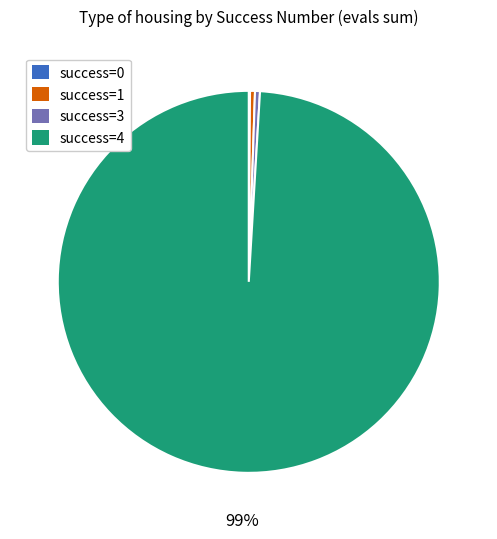

The success=1 slice represents 0% of the pie. True or false?

True